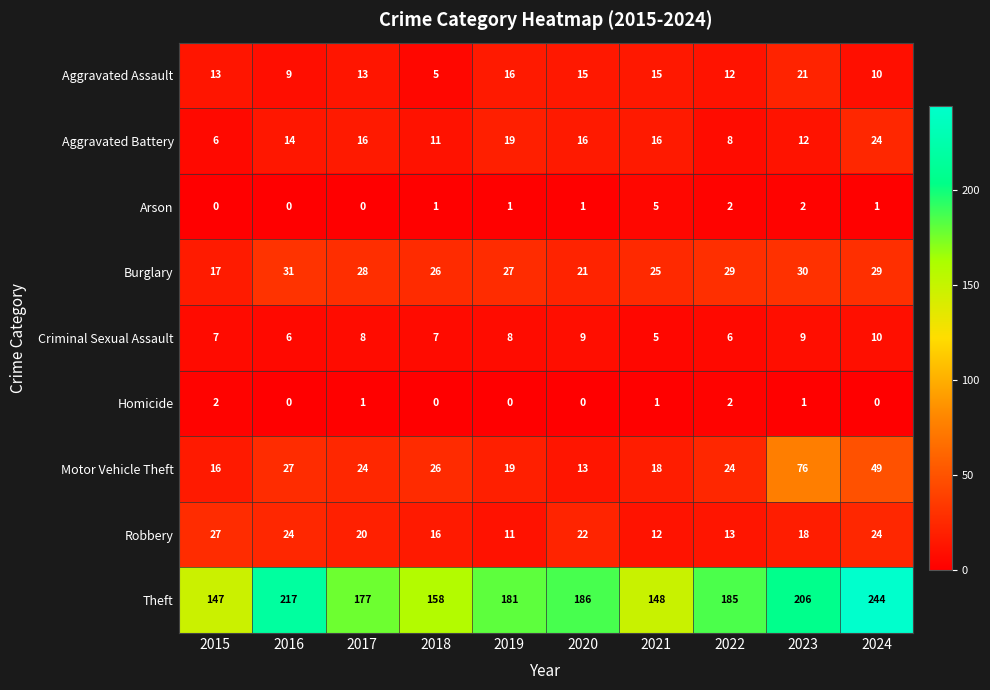

Which series has the largest total across all categories?

Theft